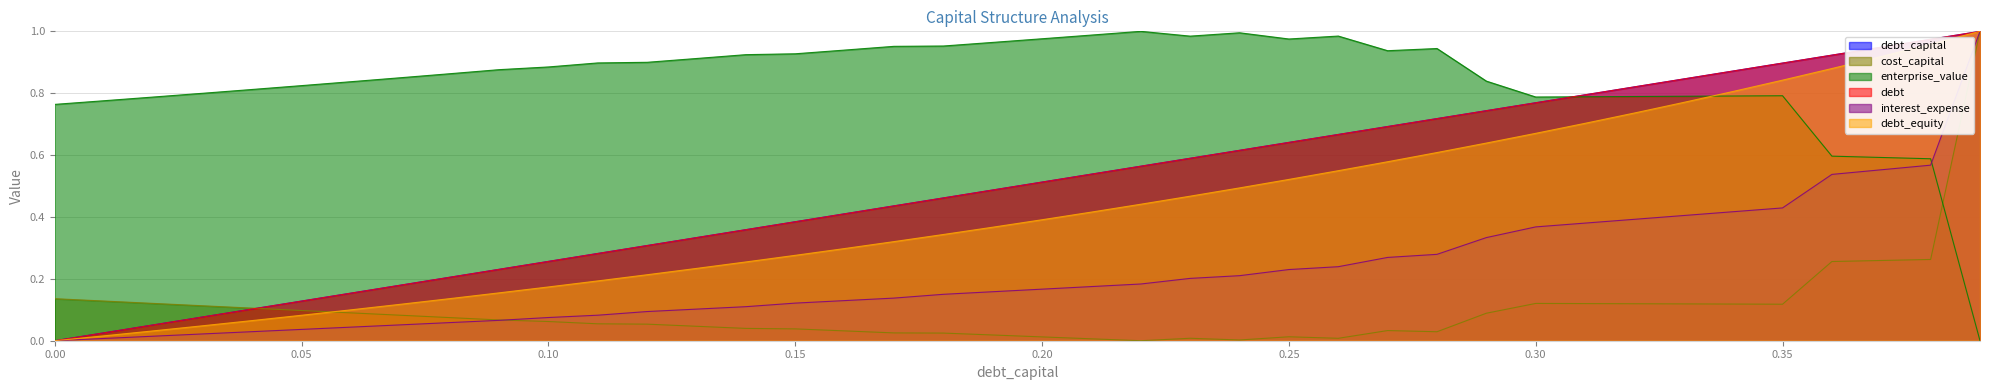

True or false: debt has more than 1 points higher than both neighbors.

False